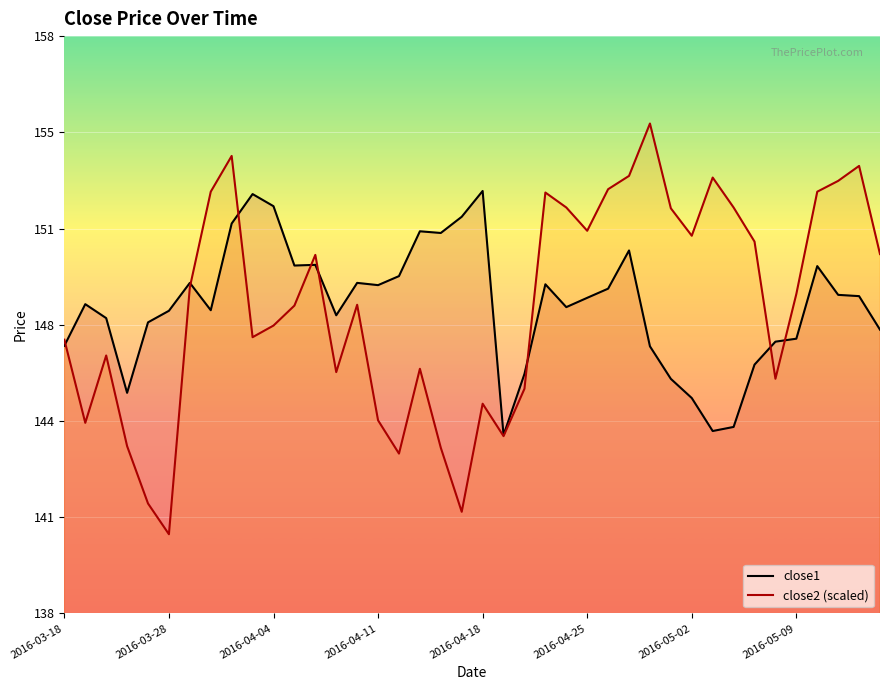

How many data points in close1 are above 148?

26